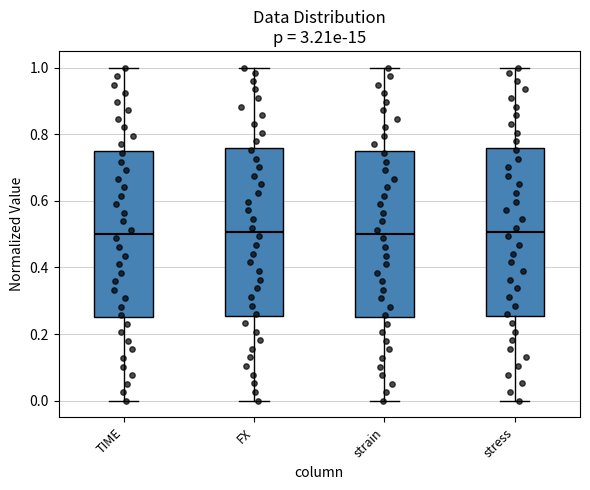

Reading left to right, read every box against the y-axis: the position of its median line, the range the box covers, and the ends of its whiskers. The values are not printed on the chart, so give them approximately, as read against the axis.

TIME: median 0.50, box 0.26 to 0.76, whiskers 0.00 to 1.00
FX: median 0.50, box 0.26 to 0.76, whiskers 0.00 to 1.00
strain: median 0.50, box 0.26 to 0.76, whiskers 0.00 to 1.00
stress: median 0.50, box 0.26 to 0.76, whiskers 0.00 to 1.00